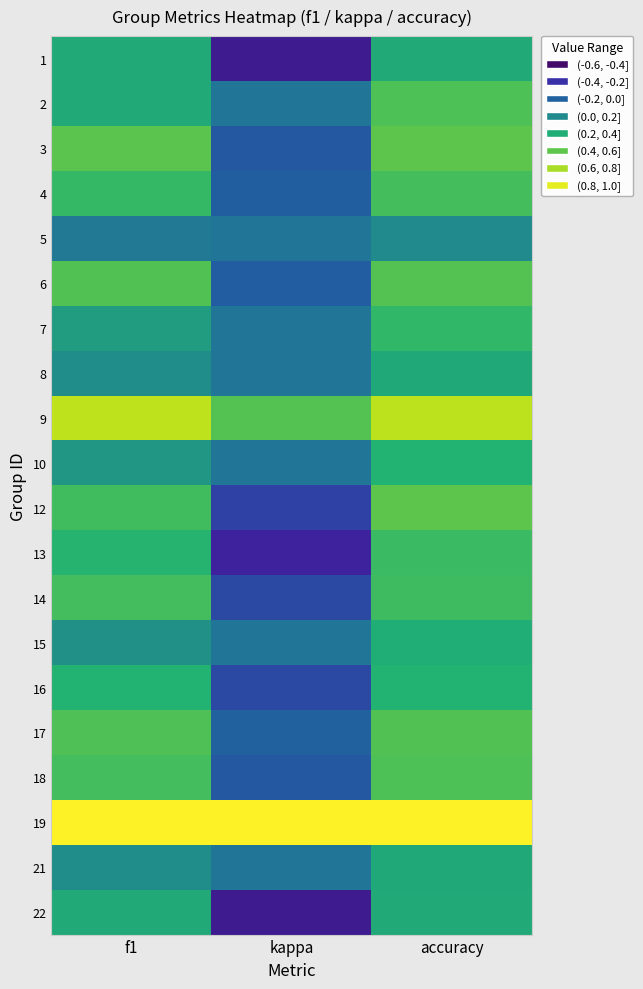

Reading left to right, extract all data points from this chart.

1: f1=0.3	kappa=-0.4	accuracy=0.3
2: f1=0.3	kappa=0.0	accuracy=0.5
3: f1=0.5	kappa=-0.1	accuracy=0.5
4: f1=0.4	kappa=-0.1	accuracy=0.4
5: f1=0.0	kappa=0.0	accuracy=0.1
6: f1=0.5	kappa=-0.1	accuracy=0.5
7: f1=0.2	kappa=0.0	accuracy=0.4
8: f1=0.1	kappa=0.0	accuracy=0.3
9: f1=0.8	kappa=0.5	accuracy=0.8
10: f1=0.2	kappa=0.0	accuracy=0.3
12: f1=0.4	kappa=-0.2	accuracy=0.5
13: f1=0.3	kappa=-0.4	accuracy=0.4
14: f1=0.4	kappa=-0.2	accuracy=0.4
15: f1=0.1	kappa=0.0	accuracy=0.3
16: f1=0.3	kappa=-0.2	accuracy=0.3
17: f1=0.5	kappa=-0.1	accuracy=0.5
18: f1=0.4	kappa=-0.1	accuracy=0.5
19: f1=1.0	kappa=1.0	accuracy=1.0
21: f1=0.1	kappa=0.0	accuracy=0.3
22: f1=0.3	kappa=-0.4	accuracy=0.3